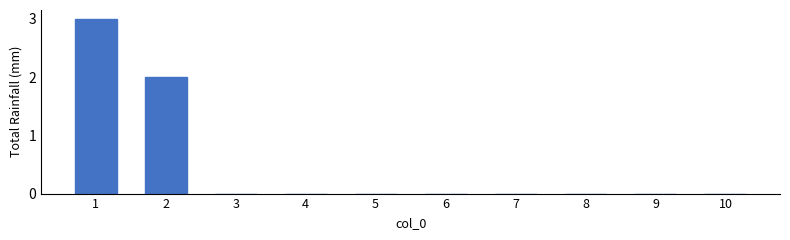

Reading left to right, transcribe all the data shown in this chart.

3	2	0	0	0	0	0	0	0	0